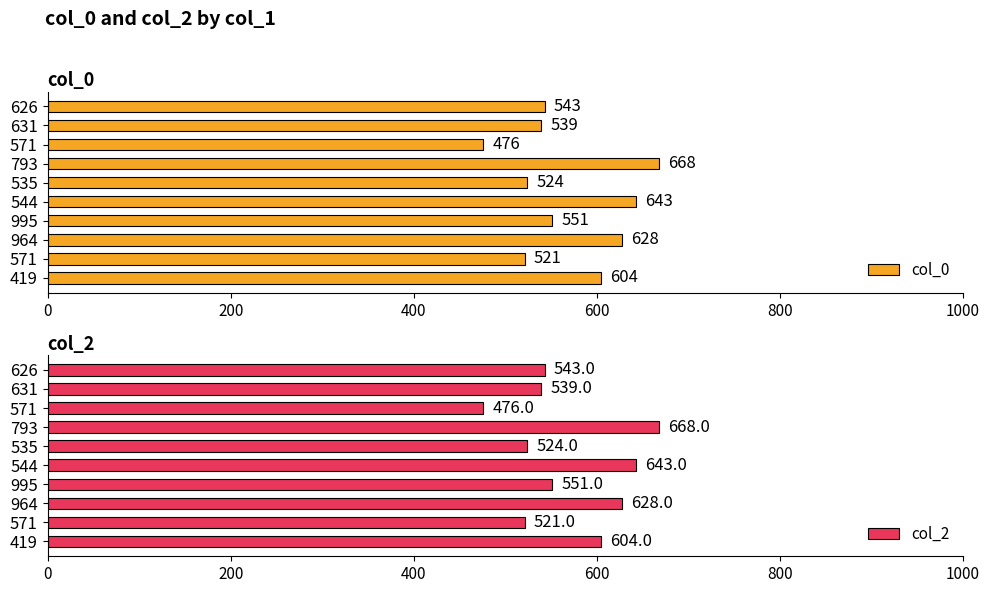

What position from the right is 0?

10